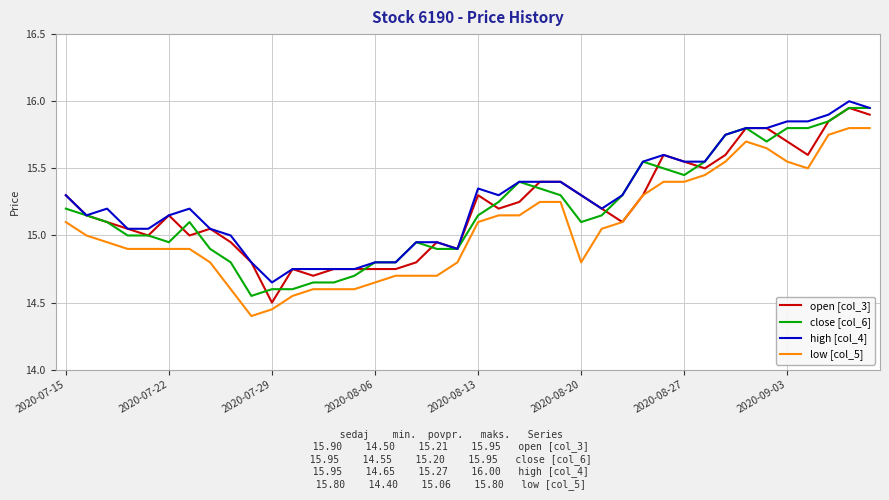

True or false: high [col_4] and low [col_5] intersect in this chart.

False